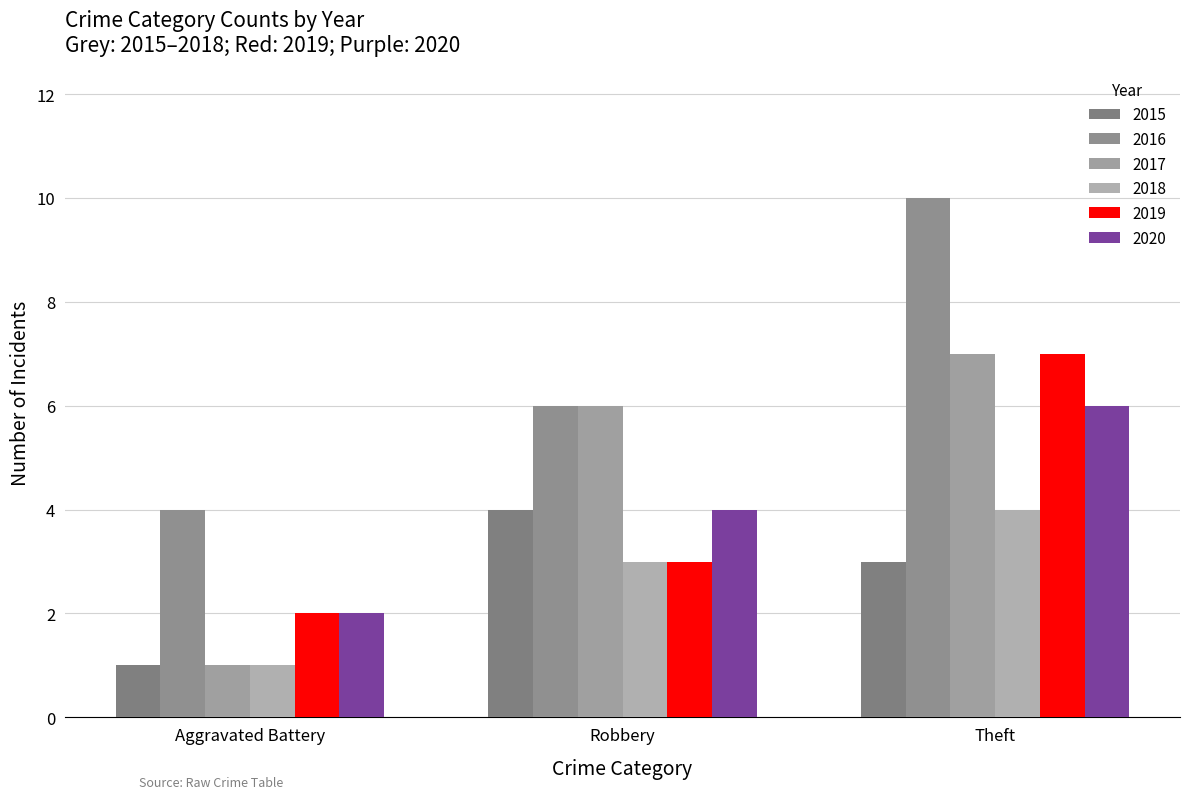

Reading left to right, what are all the values shown in this chart?

2015: 1	4	3
2016: 4	6	10
2017: 1	6	7
2018: 1	3	4
2019: 2	3	7
2020: 2	4	6